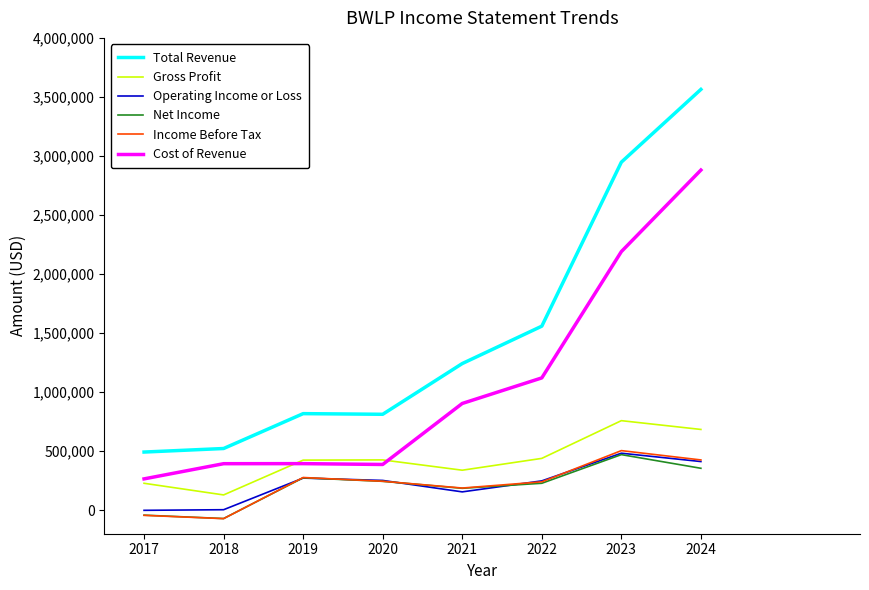

At which label does Cost of Revenue reach its peak?

2024